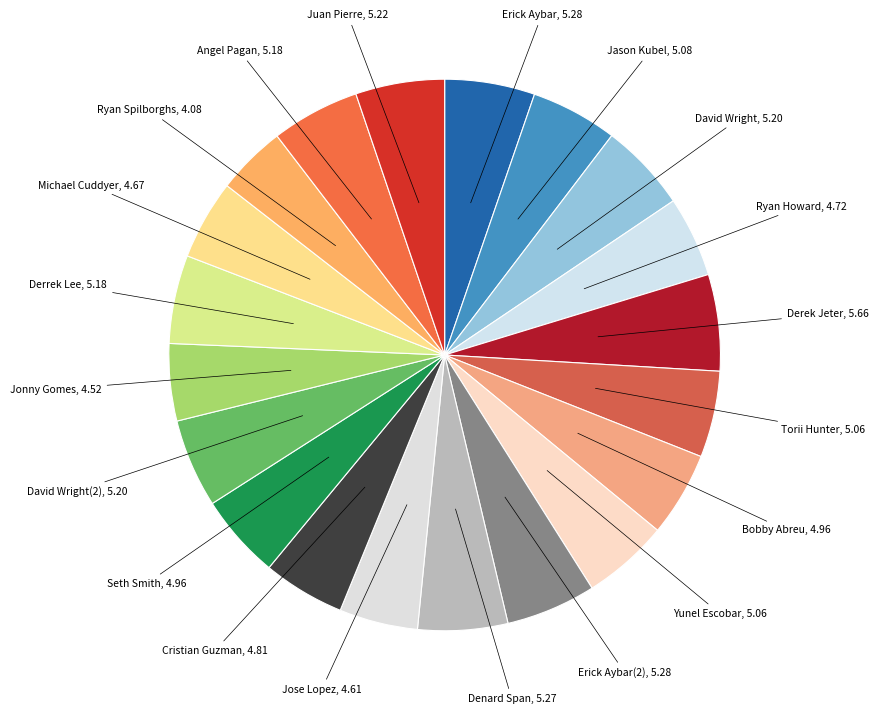

To the nearest percent, what is the average slice percentage?

5%